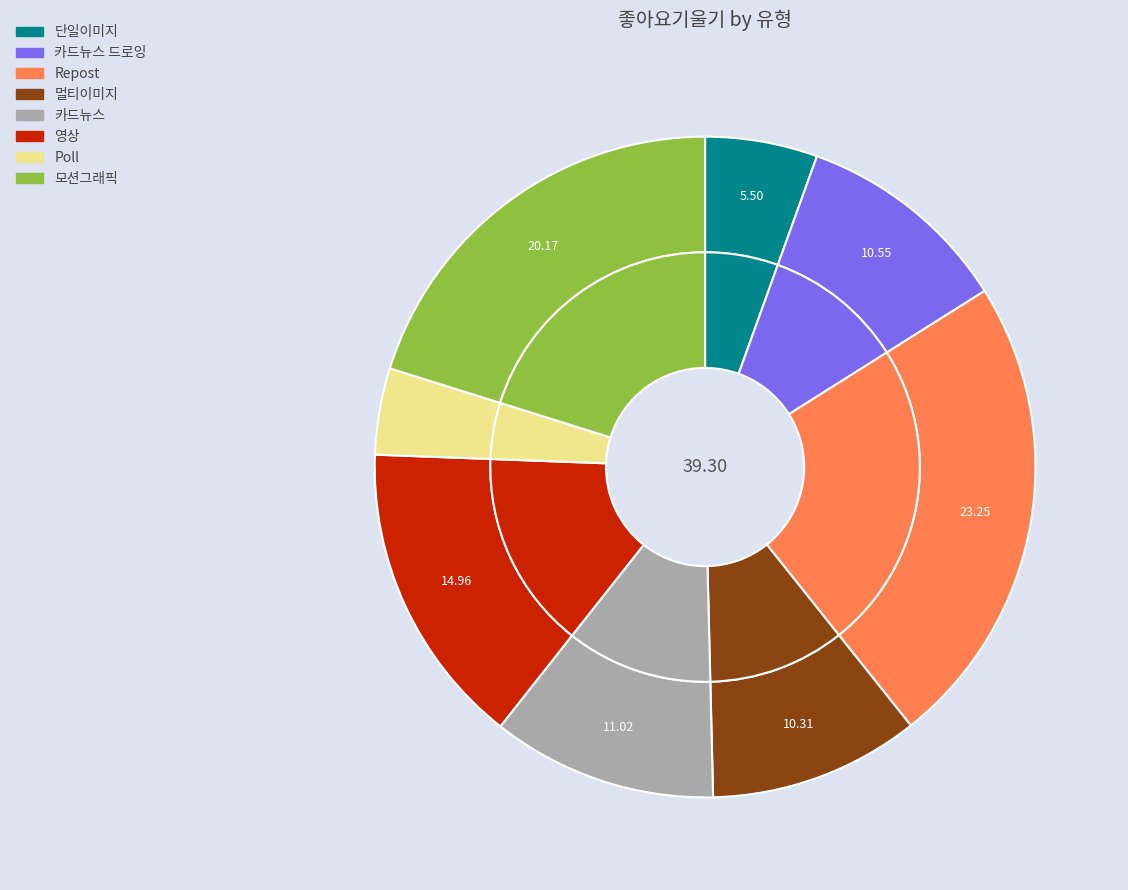

What percentage is the 카드뉴스 slice, to the nearest percent?

11%